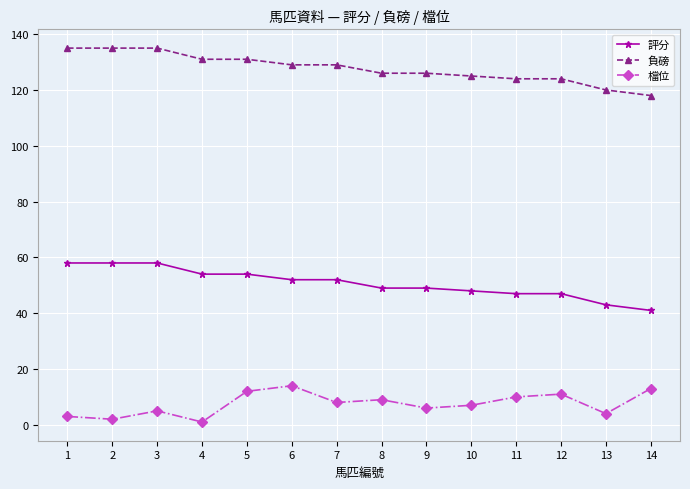

Which series has the largest total across all categories?

負磅